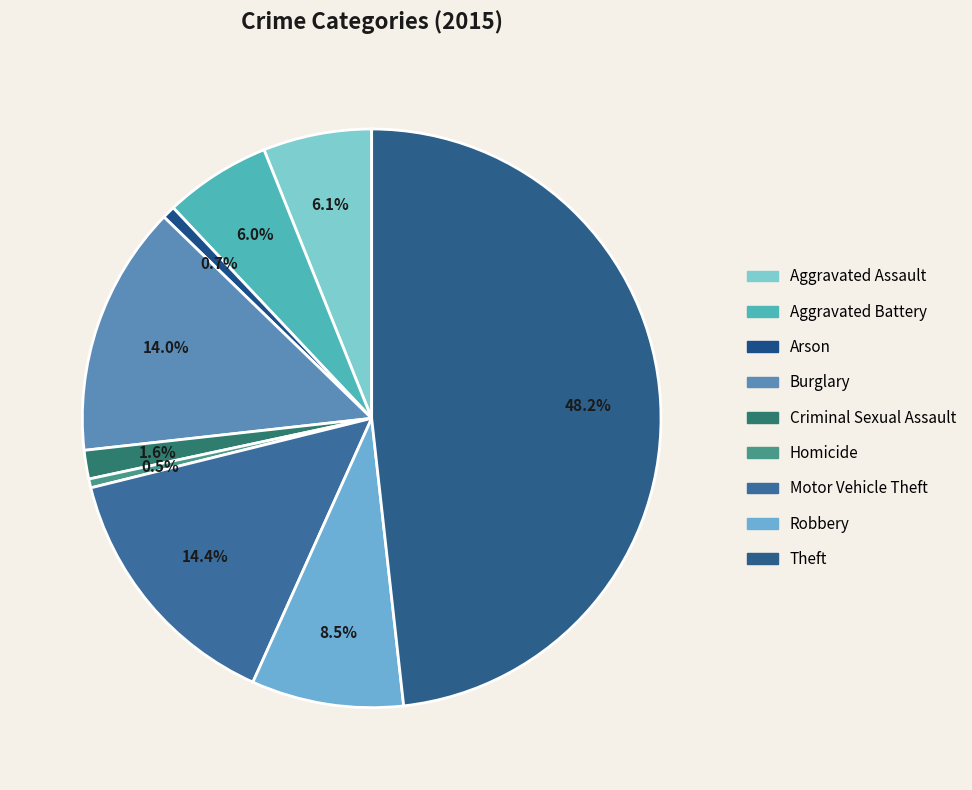

How many slices are in this pie chart?

9